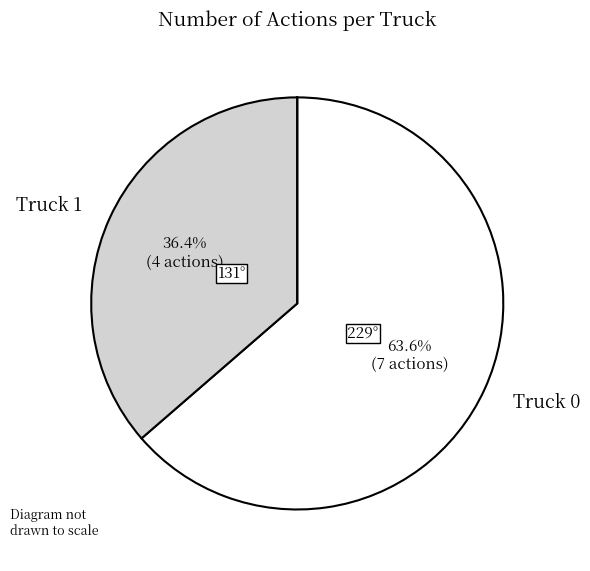

To the nearest percent, what is the average slice percentage?

50%